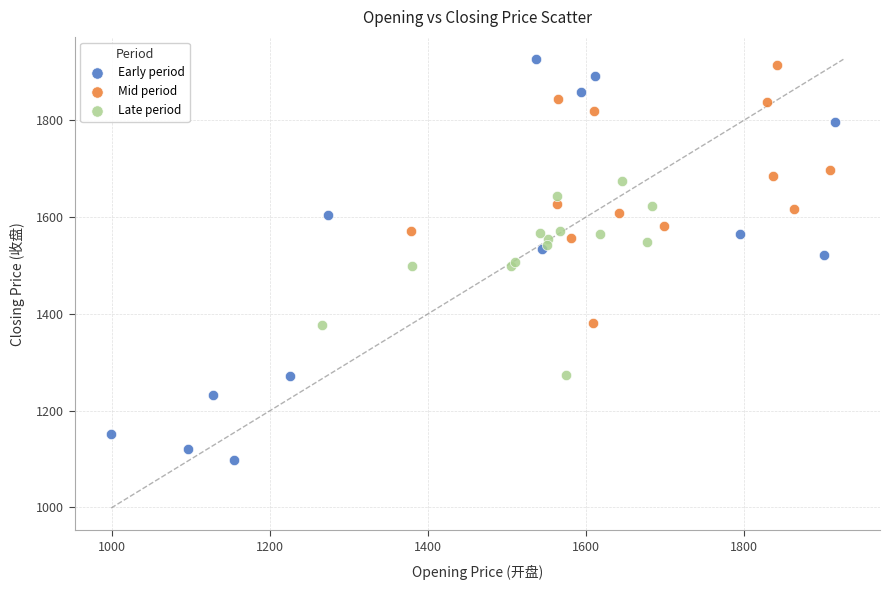

Which series contains the lowest Y value?

Early period